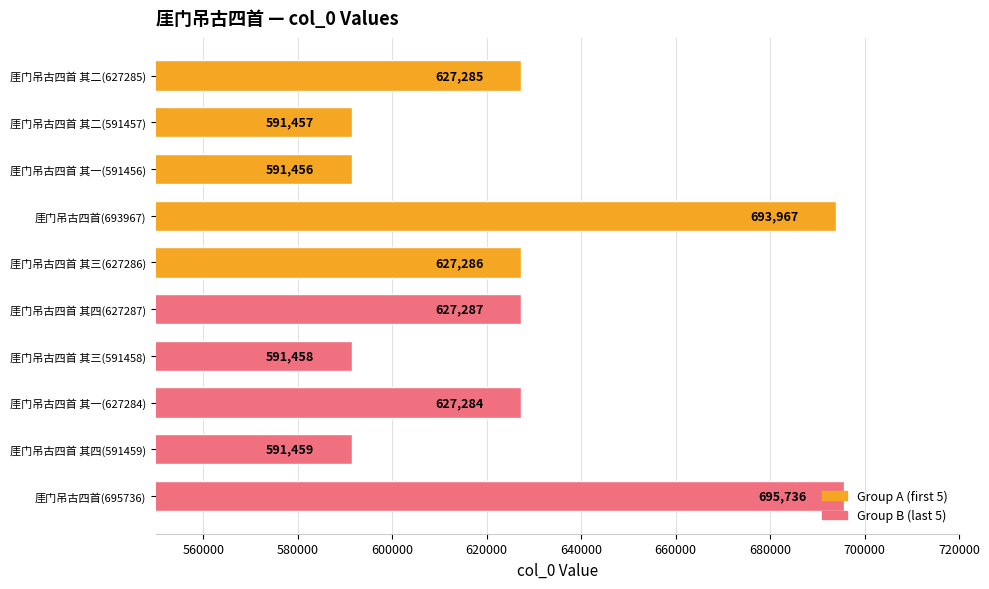

Does the chart contain any negative values?

No